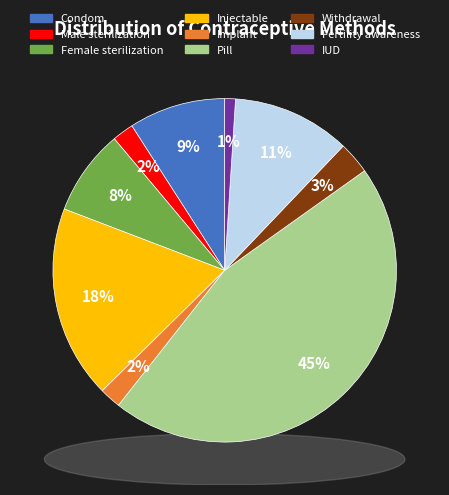

To the nearest percent, what is the difference between the largest and smallest slice percentages?

44%